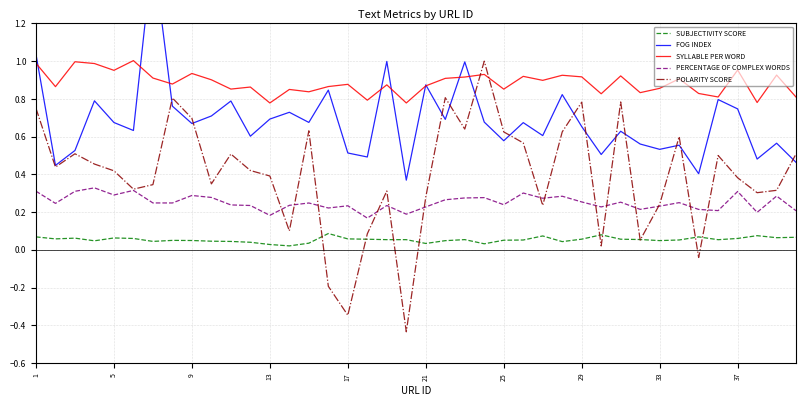

How many PERCENTAGE OF COMPLEX WORDS values are between 0 and 1?

40